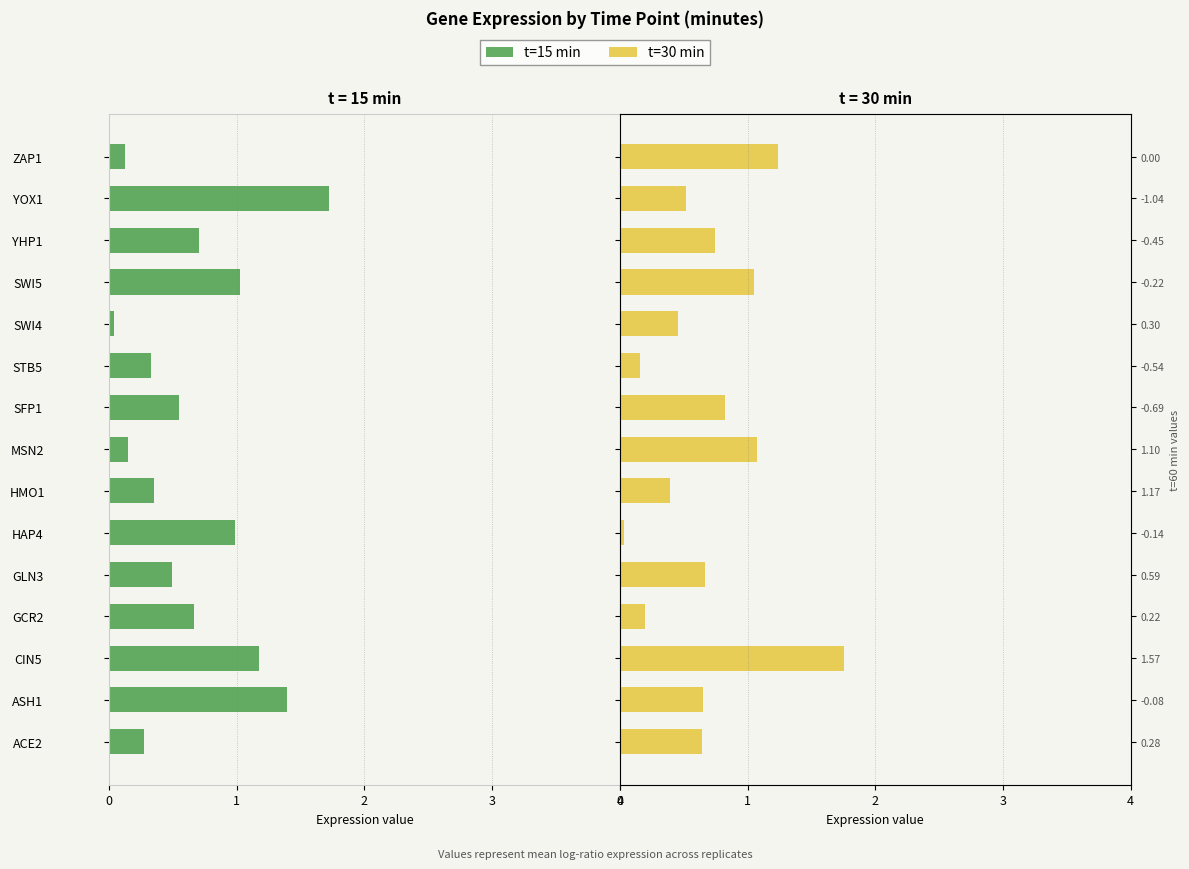

List the series in order of their peak value, highest first.

t=30 min, t=15 min